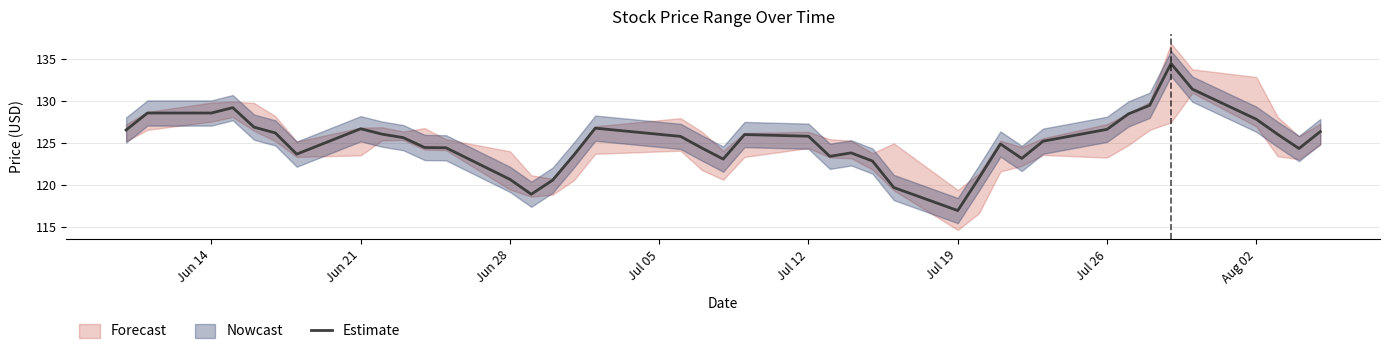

How many points are higher than both their immediate neighbors (excluding endpoints)?

7